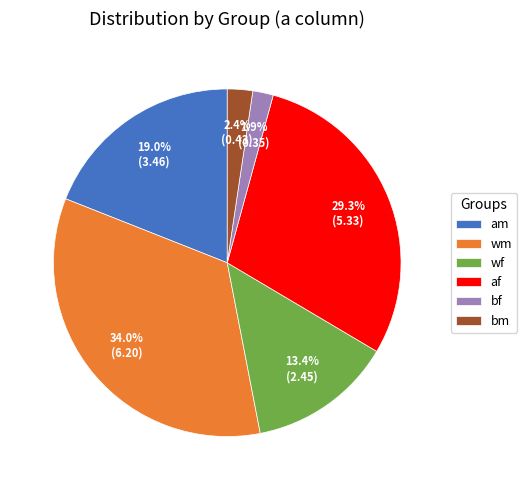

What is the largest slice in the pie chart?

wm